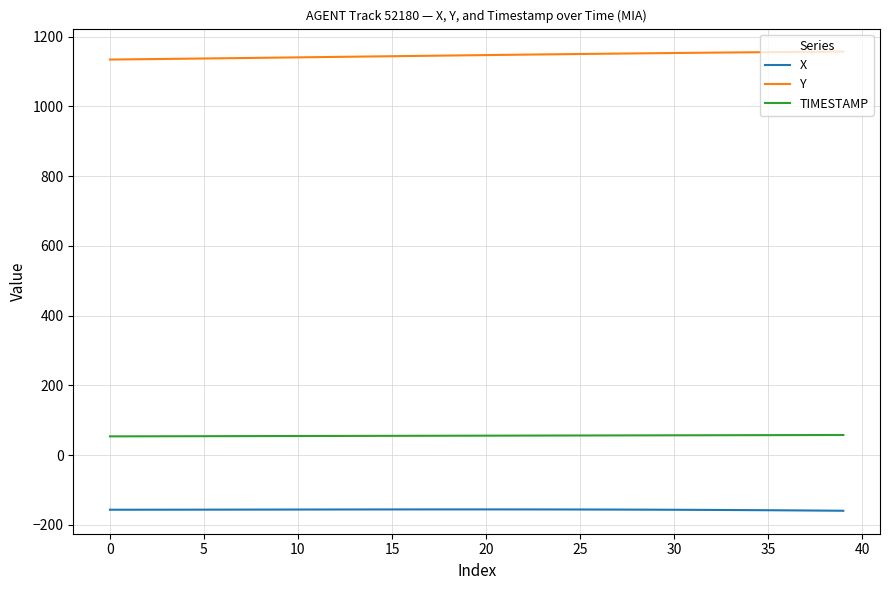

Which series has the largest total across all categories?

Y